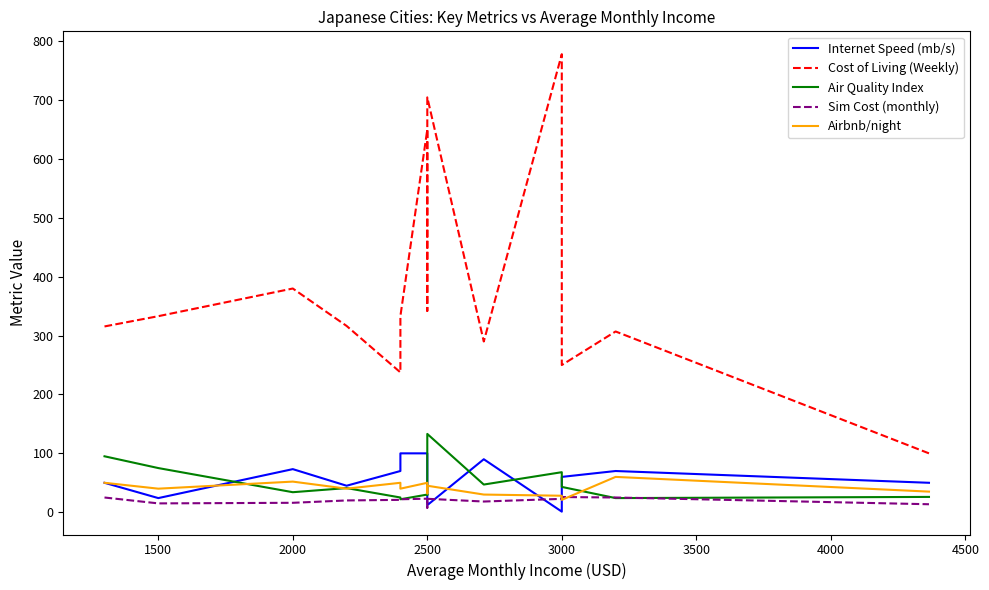

At how many categories does at least one series exceed 38?

14